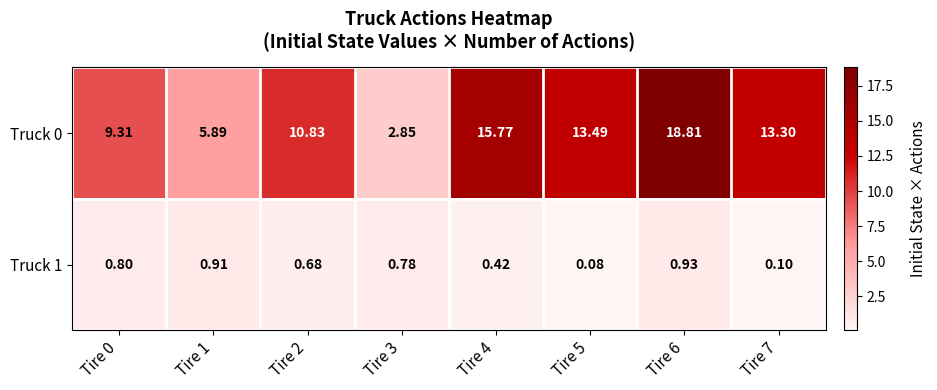

Between Tire 7 and Tire 2, which is larger?

Tire 7